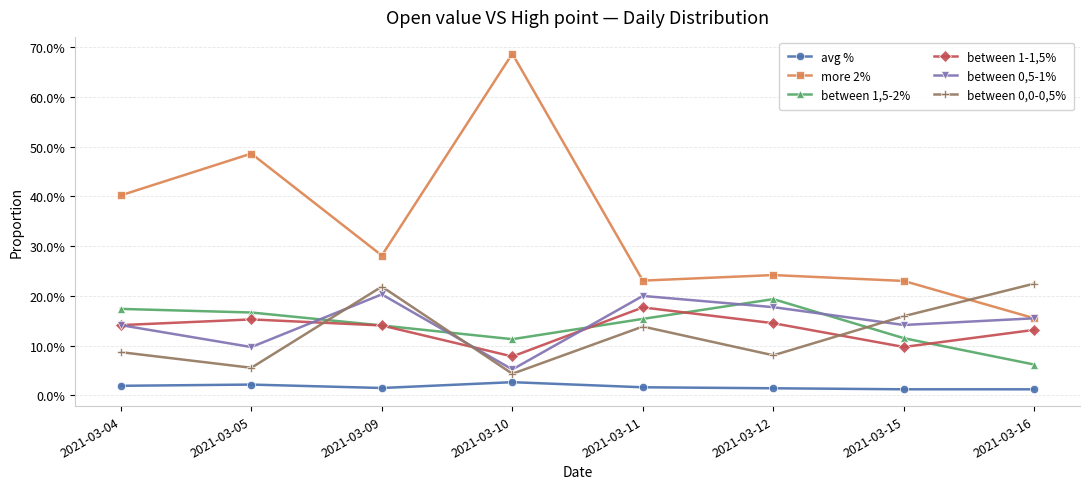

True or false: between 1,5-2% has a value of 0.1 at 2021-03-05.

False